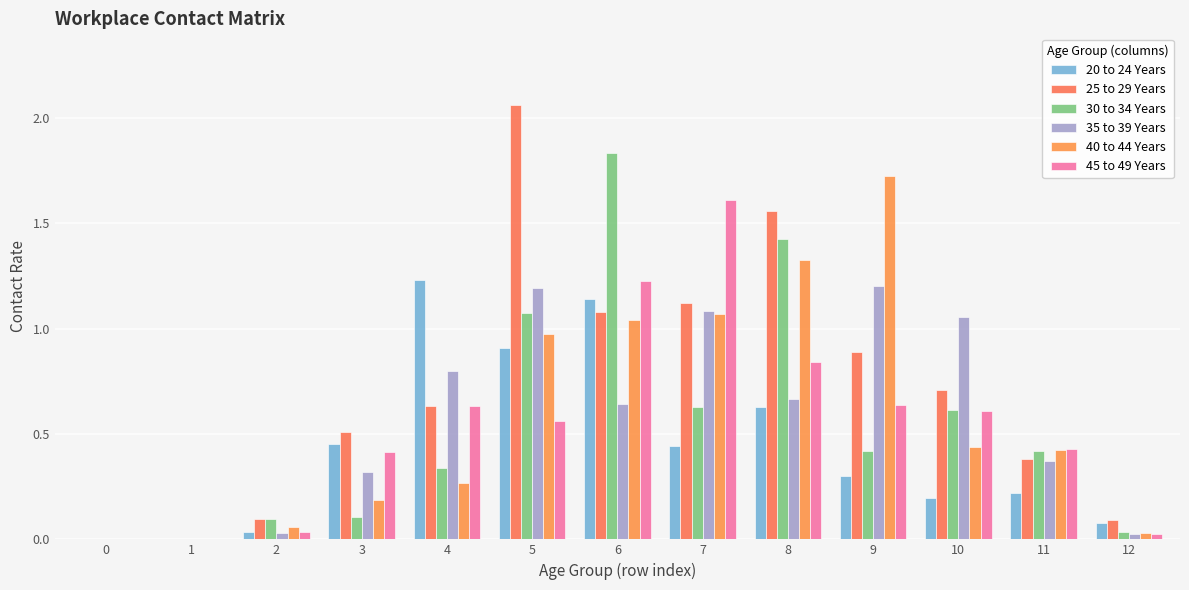

Are the bars grouped side by side (vs. stacked)?

Yes